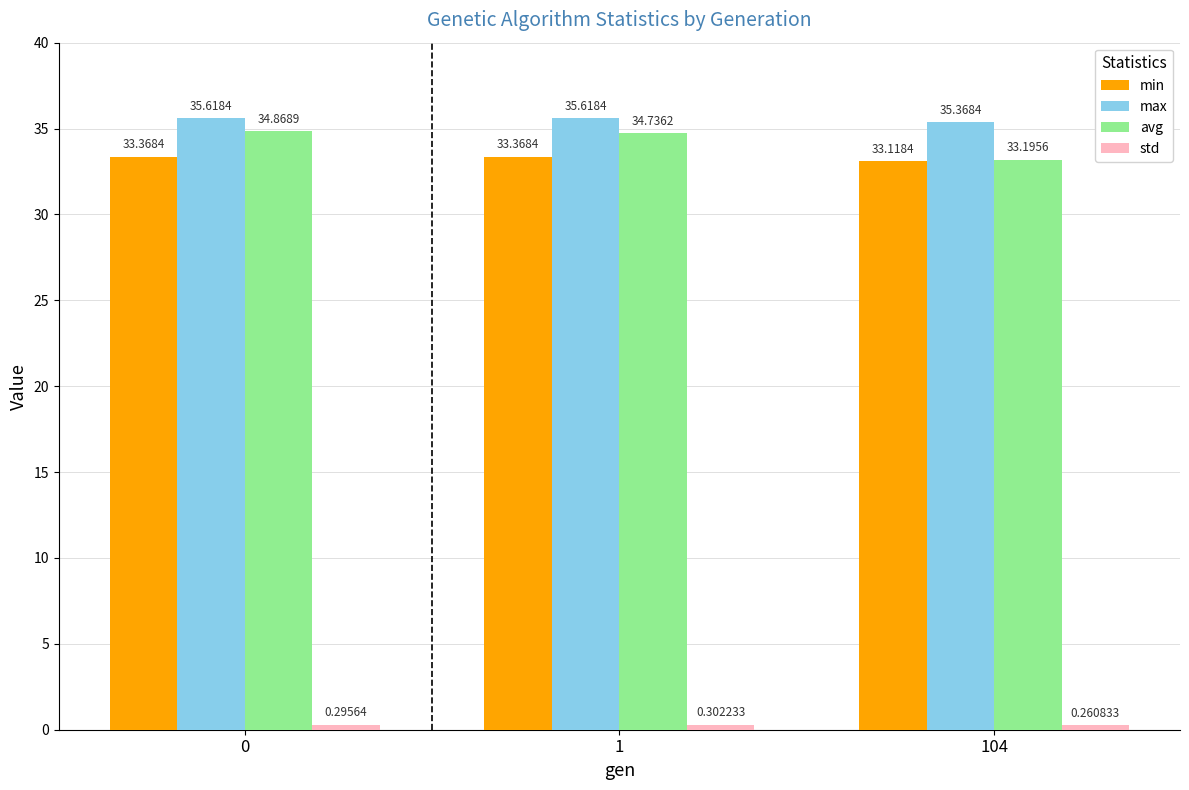

Which series changed the most between 1 and 104?

avg